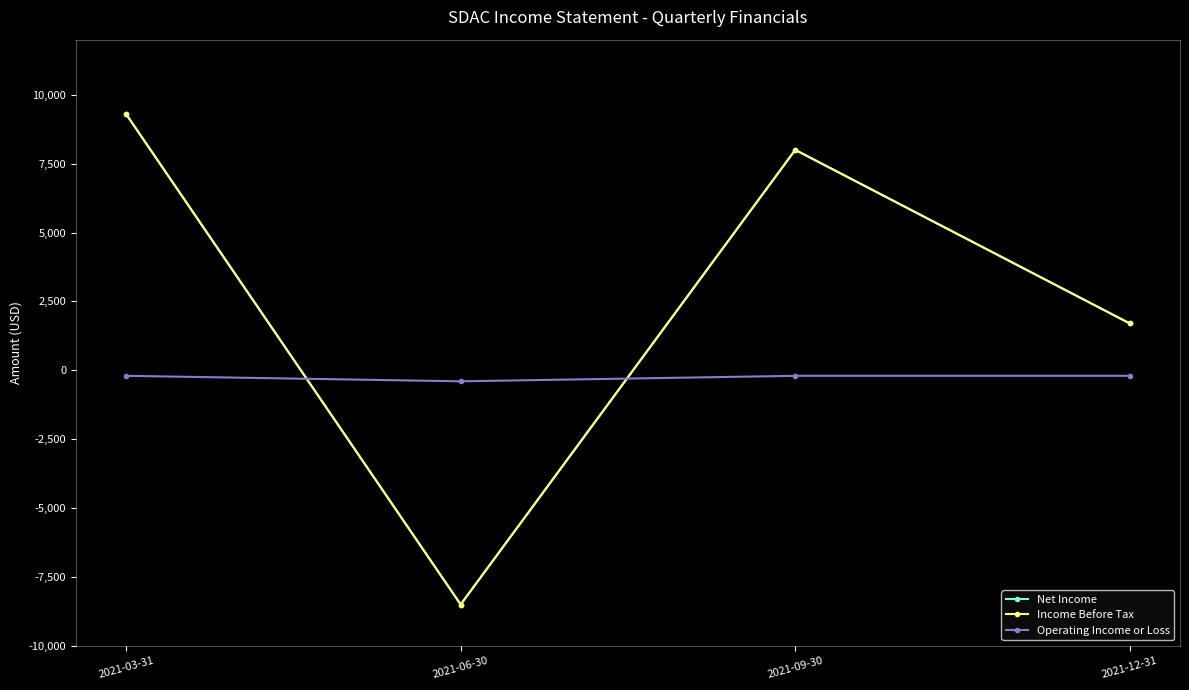

What is the difference between the Income Before Tax values at 2021-06-30 and 2021-03-31?

17800